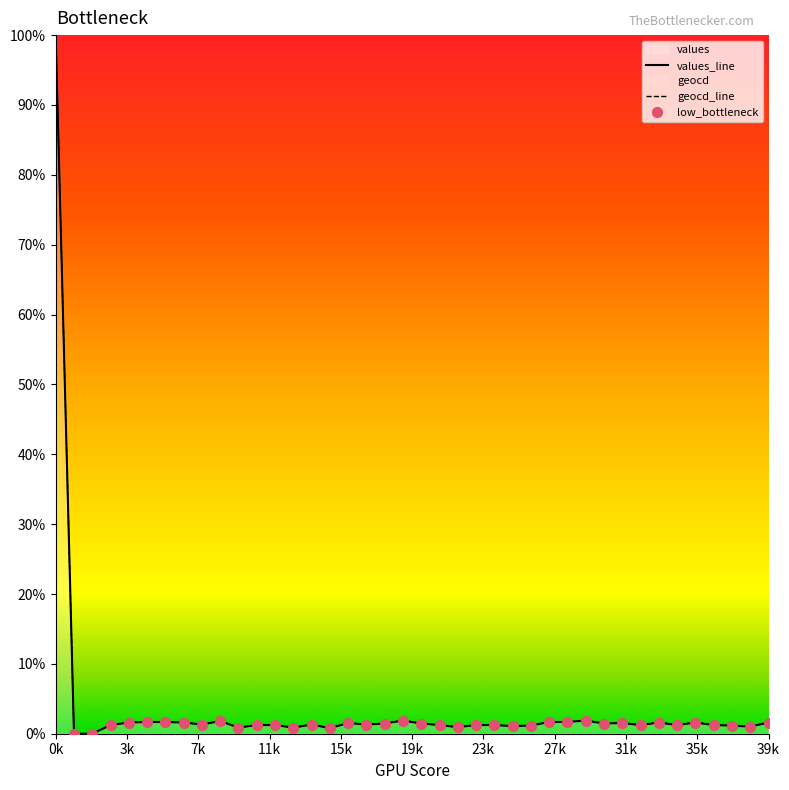

Which series has the largest Y range (max minus min)?

values